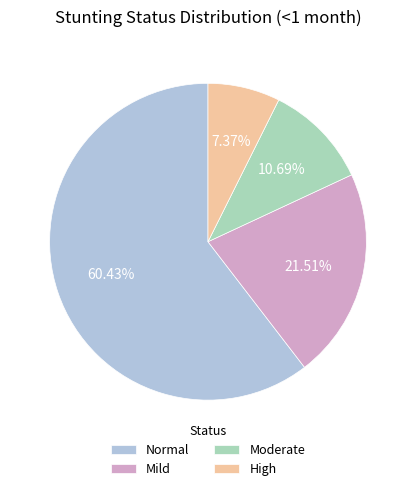

Rank the categories by value from highest to lowest.

Normal, Mild, Moderate, High